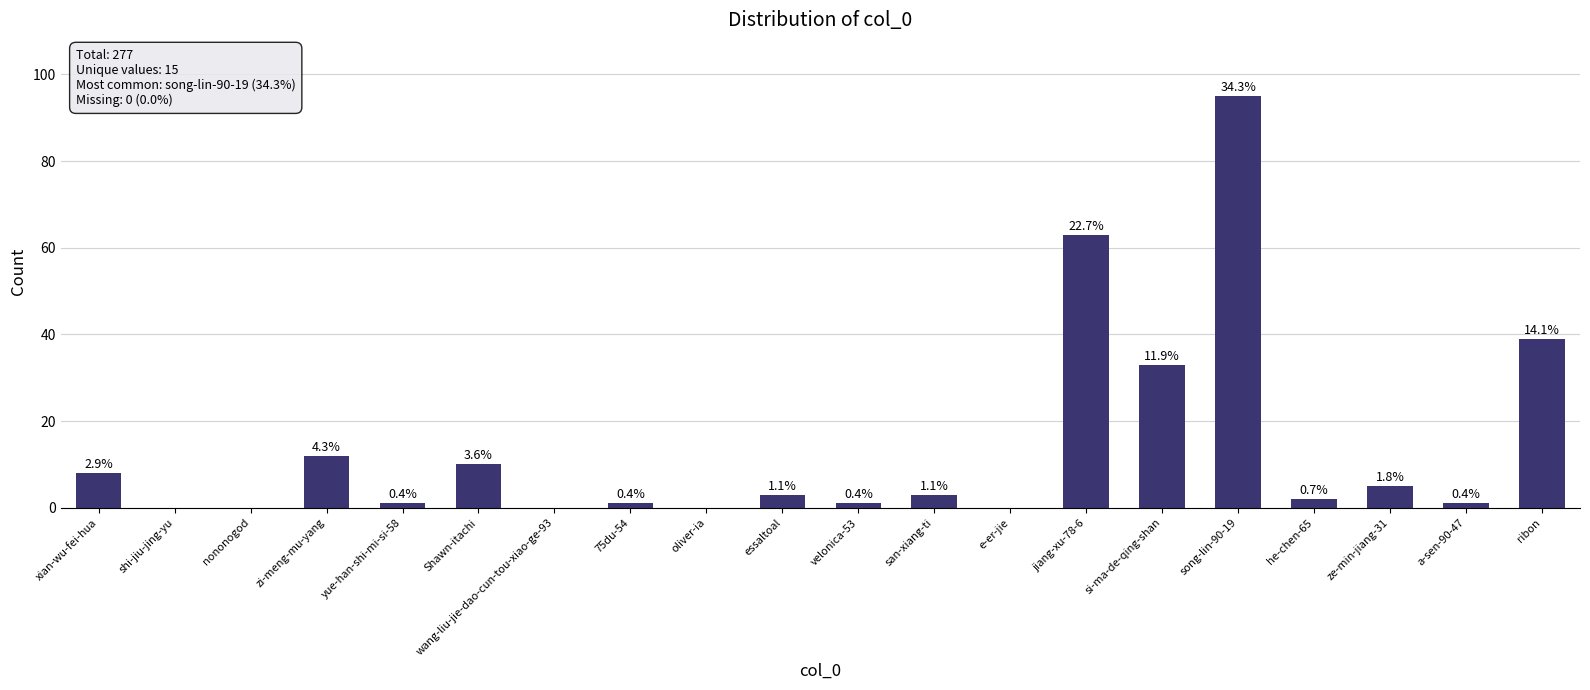

What is the average value?

14